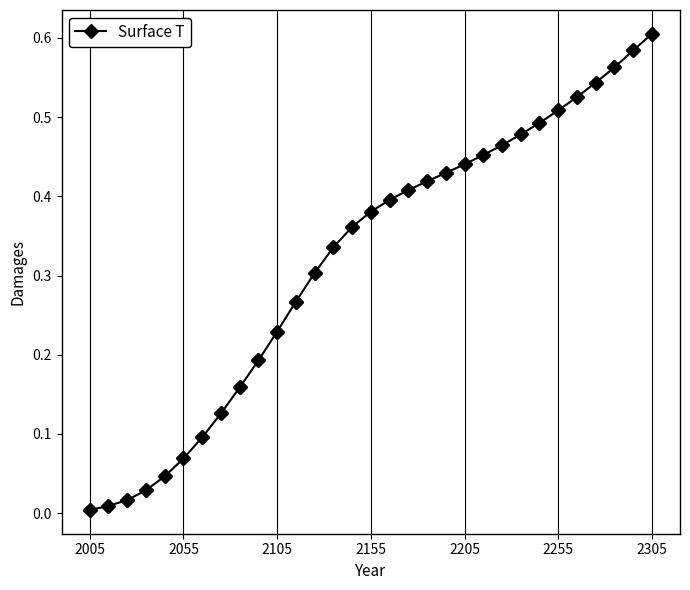

Count the number of categories in the chart.

31